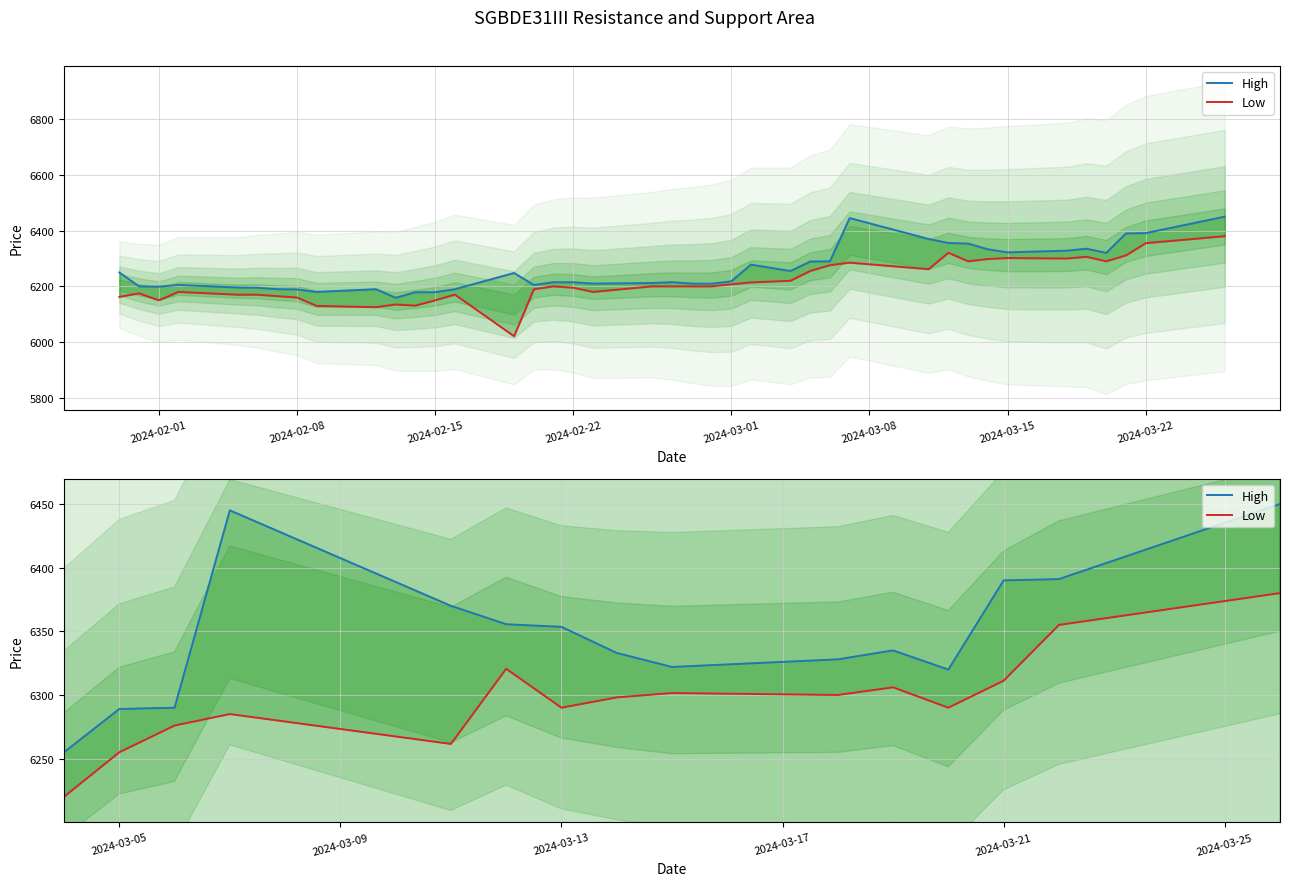

Which series has the largest total across all categories?

High